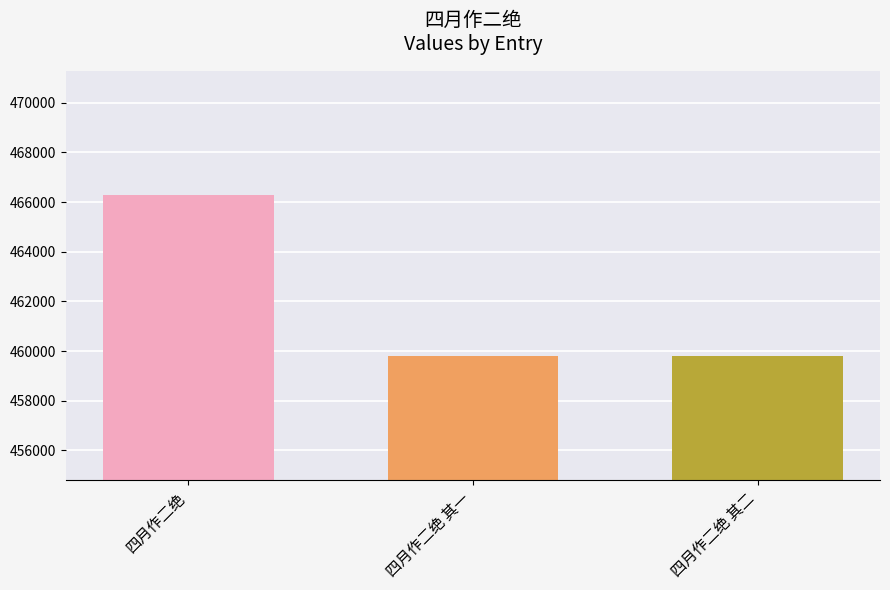

What is the sum of the values at 四月作二绝 and 四月作二绝 其二?

926067